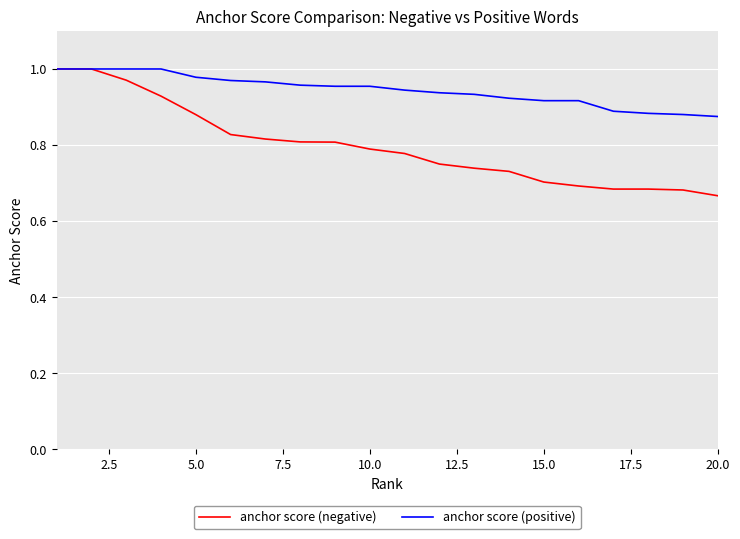

Which series has the widest spread of values?

anchor score (negative)